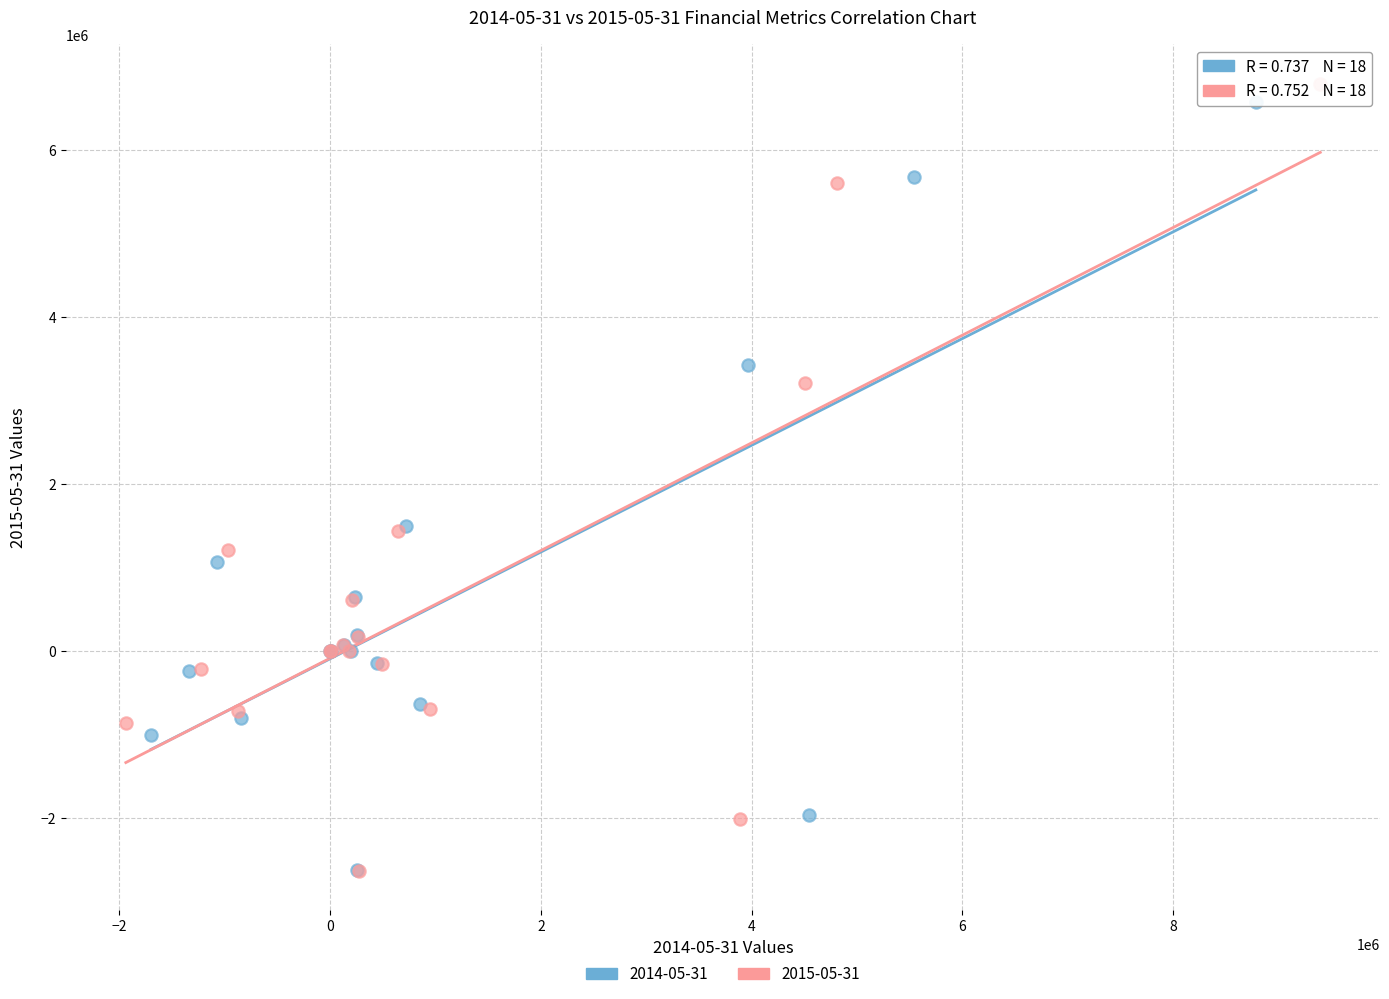

Which series has the widest spread of Y values?

2015-05-31